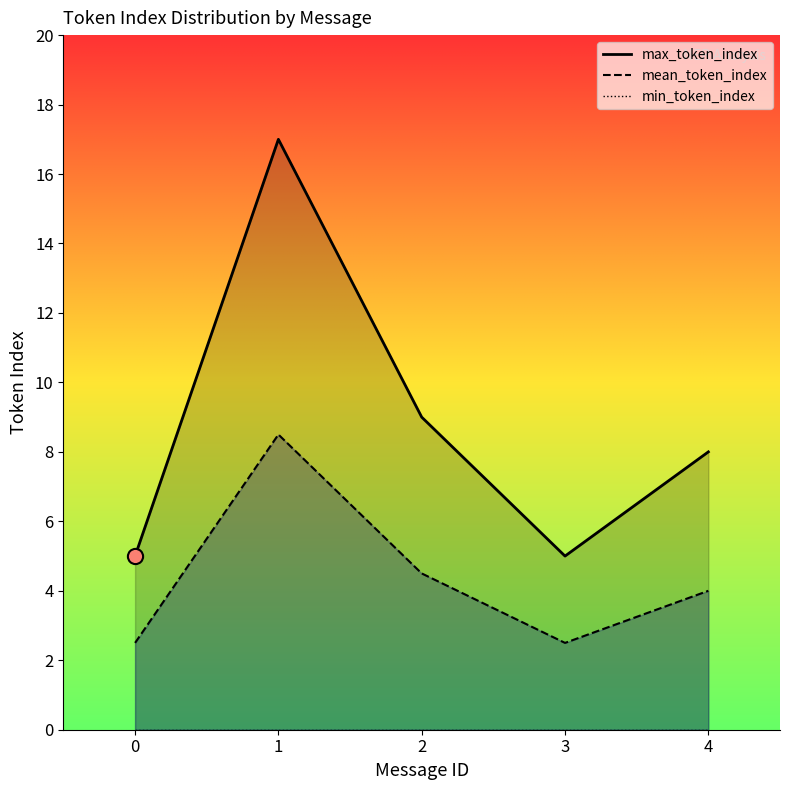

Which series reaches the minimum Y coordinate?

min_token_index